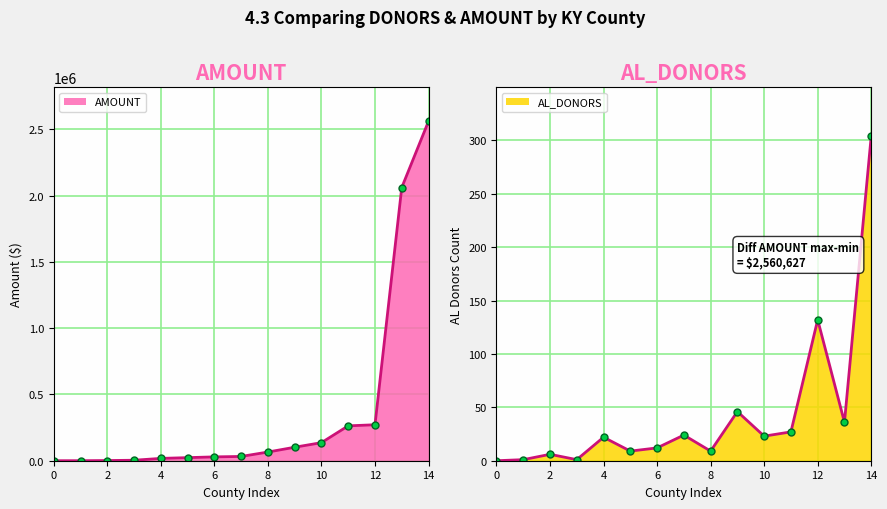

What is the difference between the second highest and second lowest values in the AMOUNT series?

2060698.0